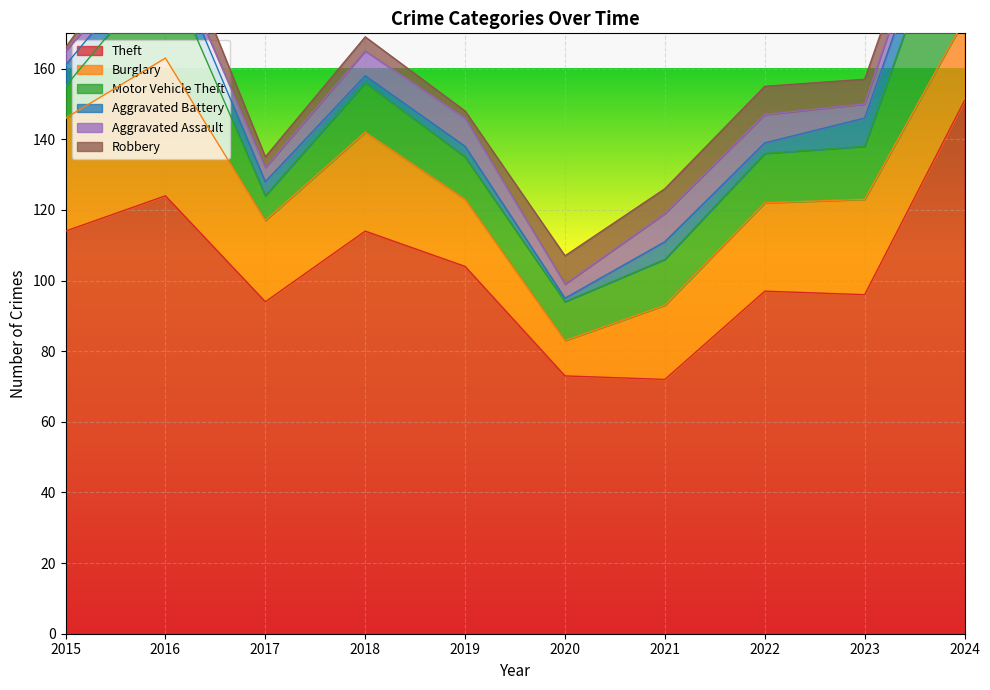

What is the difference between the maximum and minimum values in the Aggravated Battery series?

8